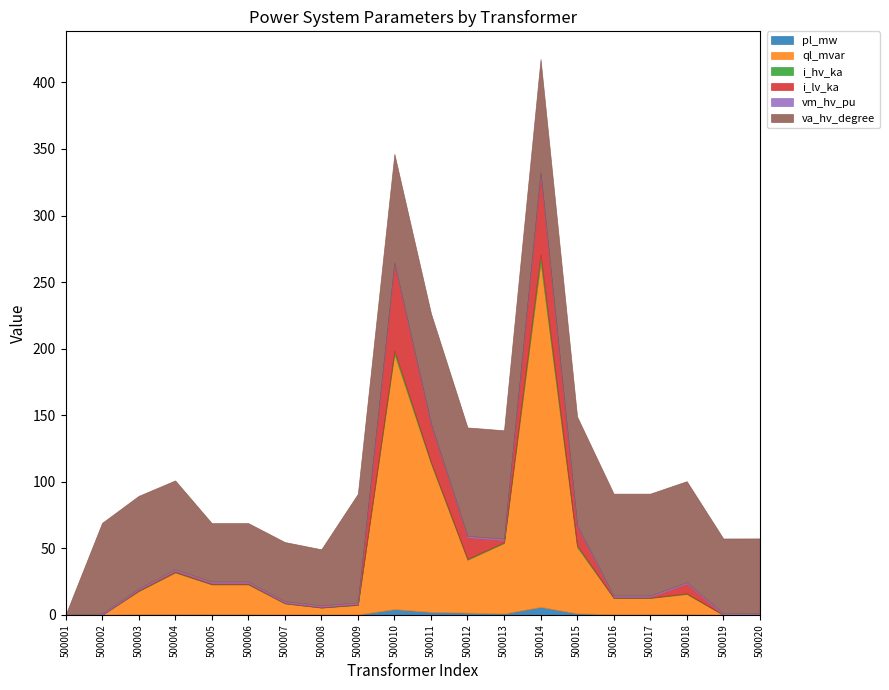

At how many categories does at least one series exceed 191?

2